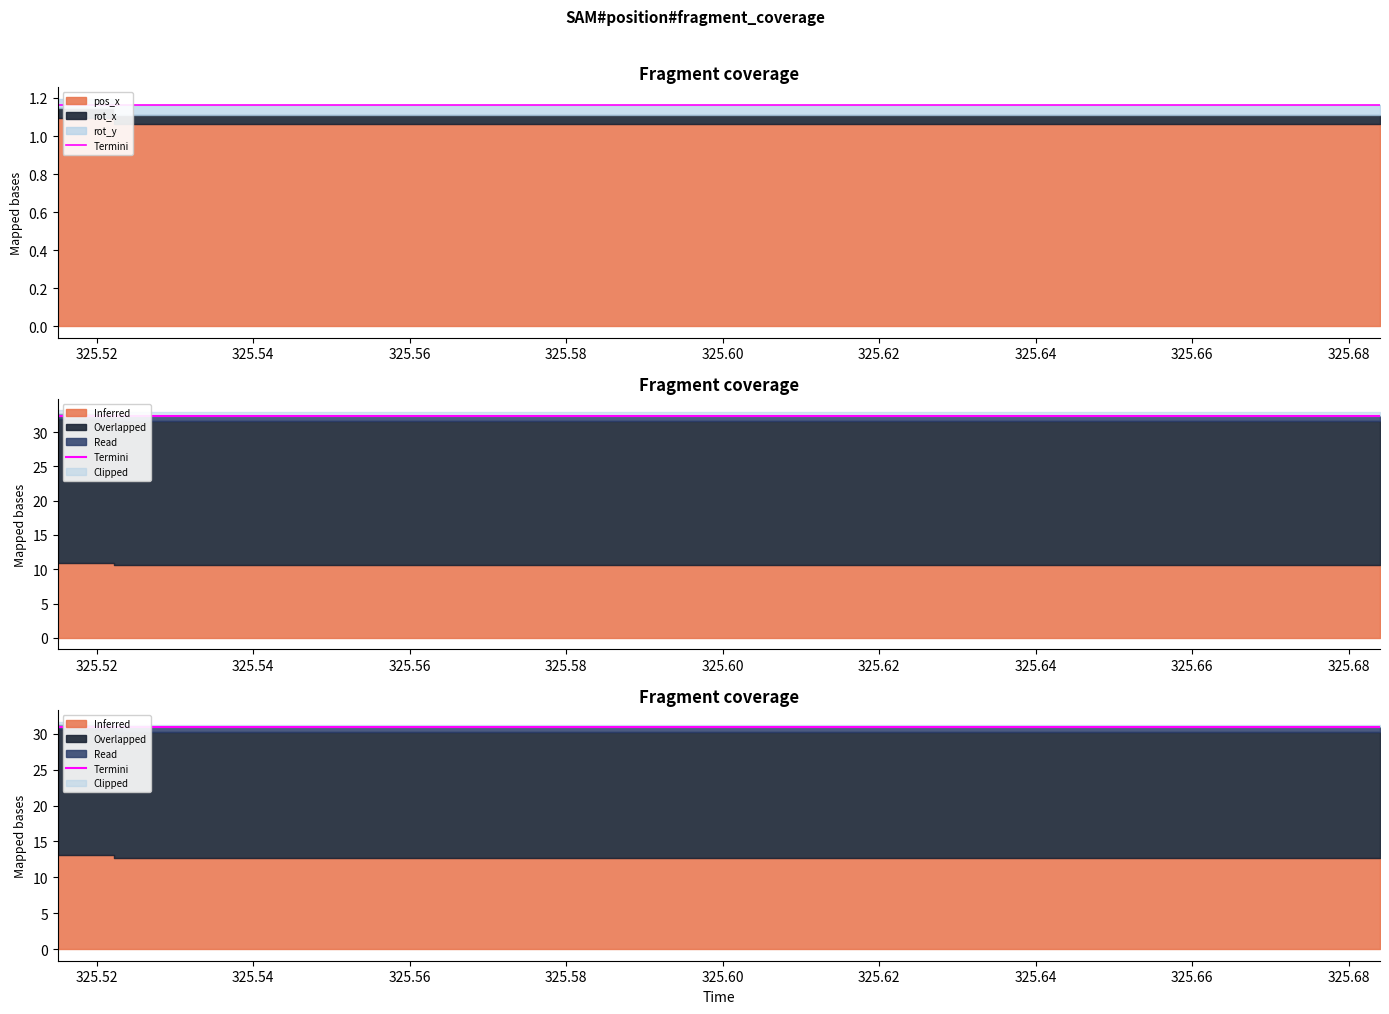

What value does the data have at 325.60?

30.9